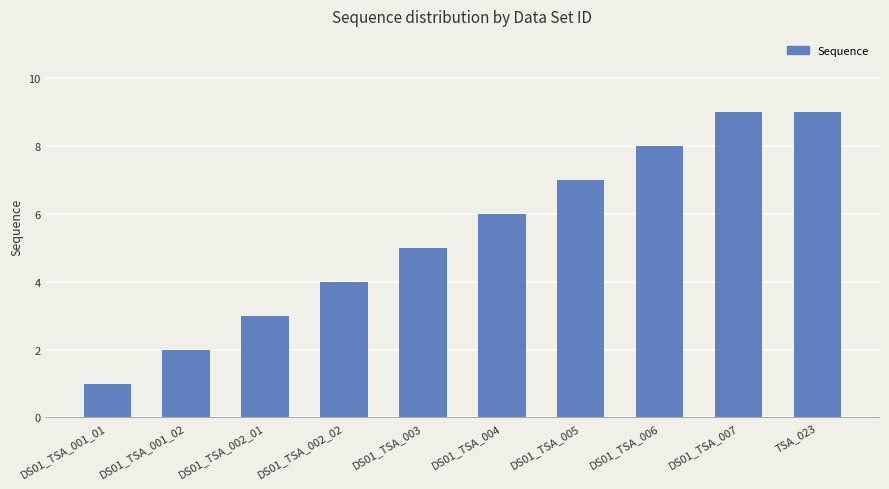

What is the difference between the maximum and minimum values?

8